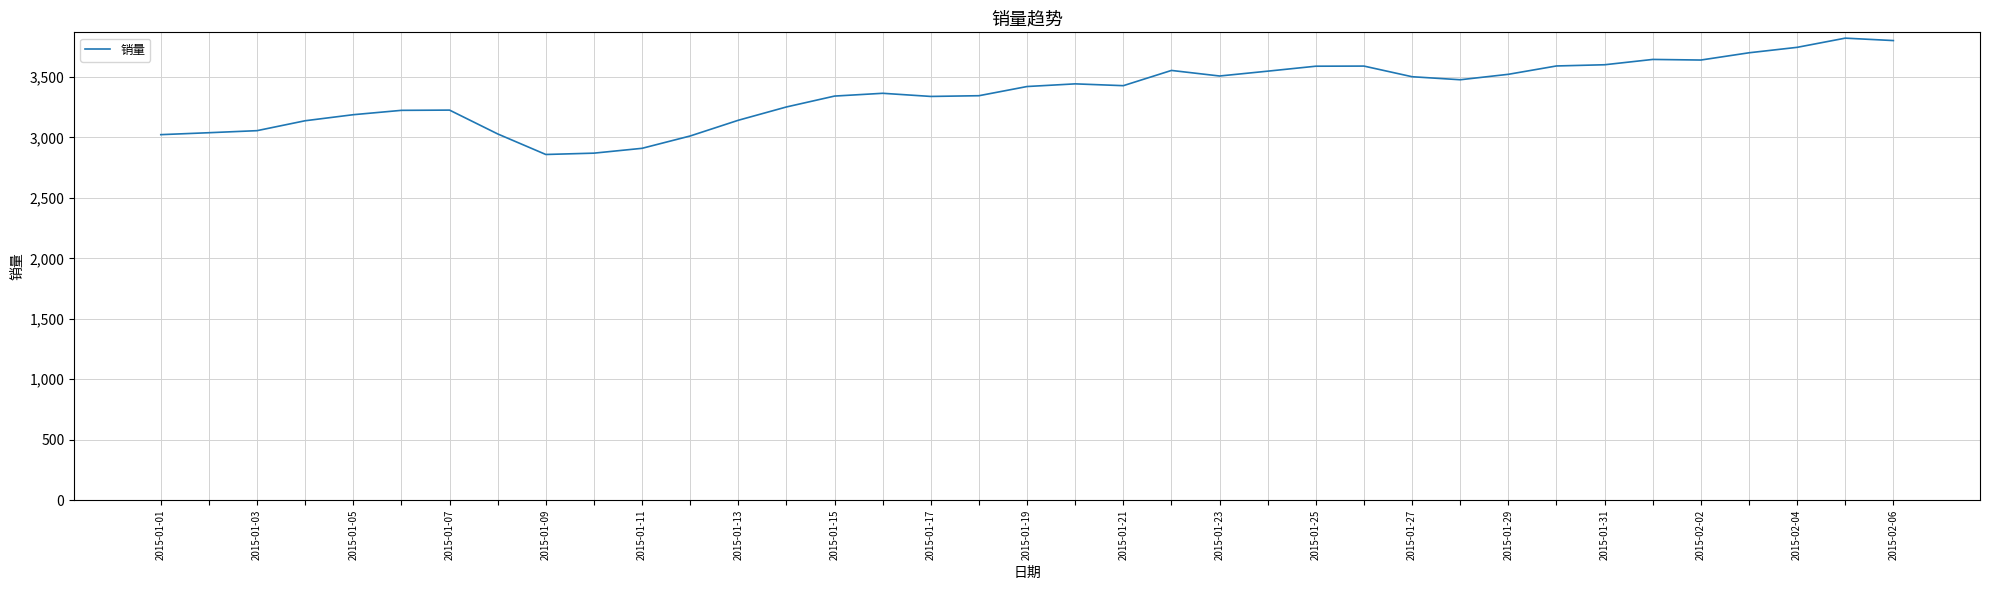

What is the maximum value shown in the chart?

3821